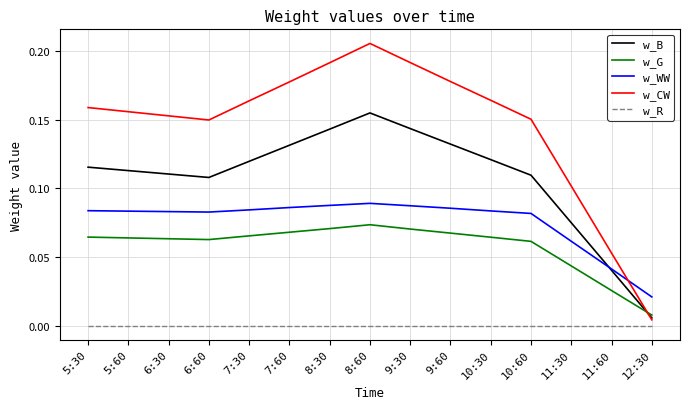

Which series changed the most between 7:30 and 8:60?

w_CW